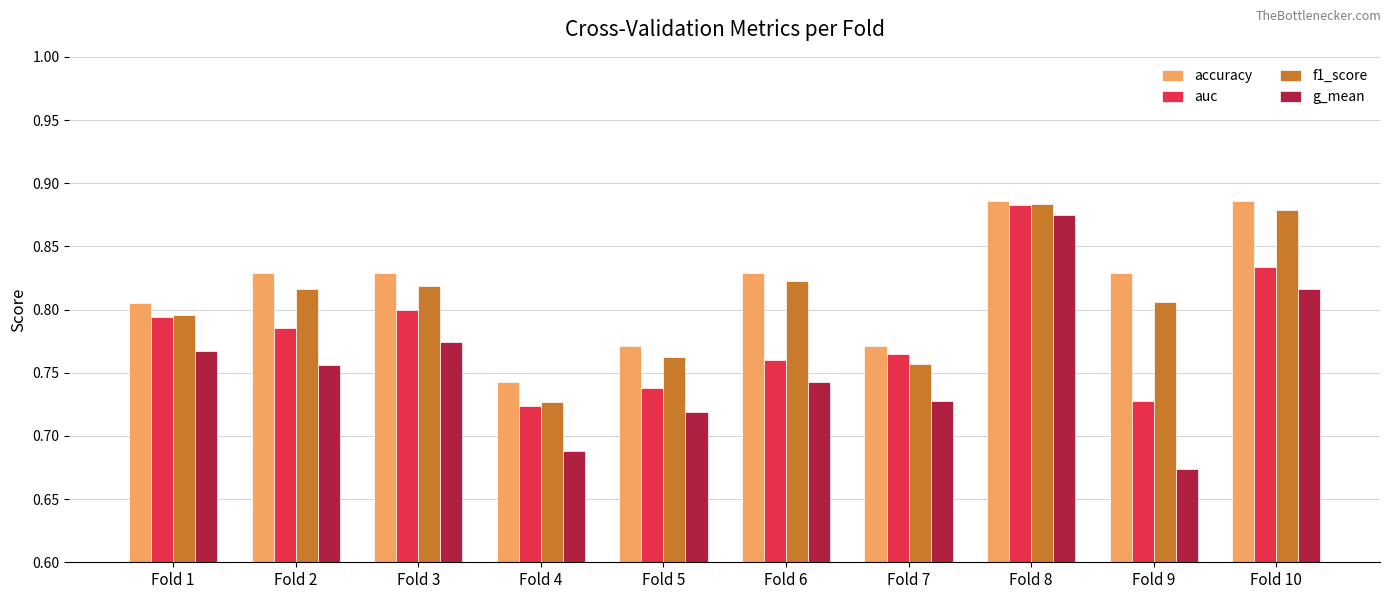

The value of f1_score at Fold 3 is 1.3. True or false?

False